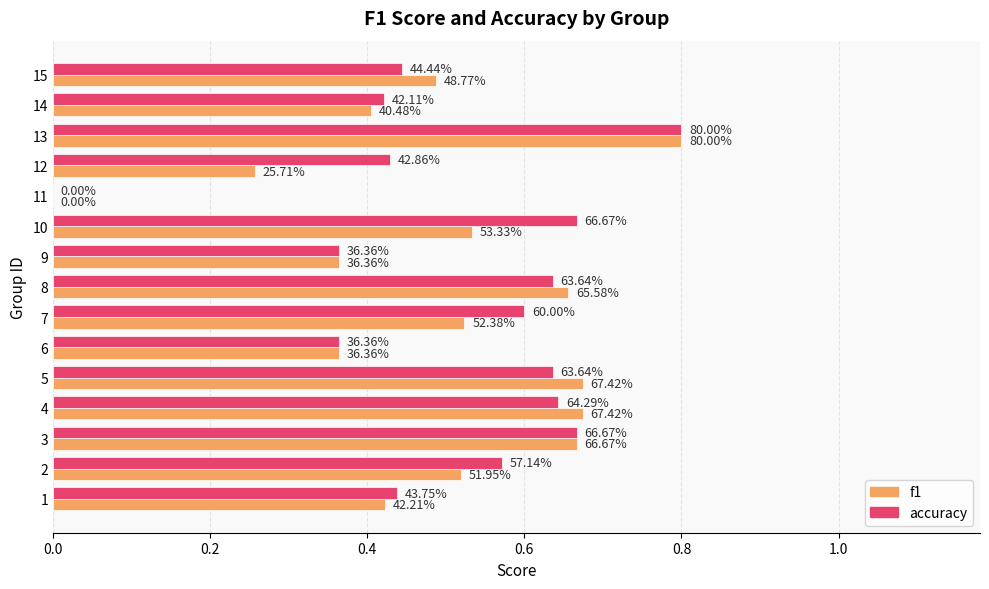

What is the maximum value for accuracy?

0.8